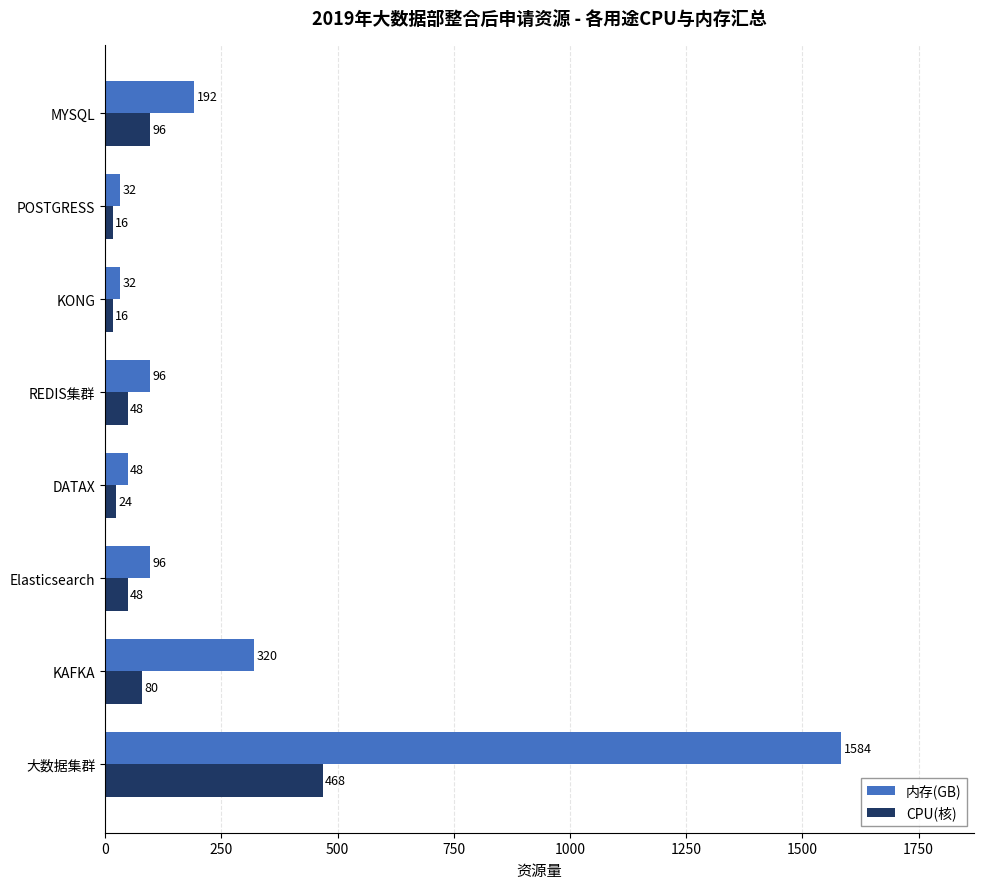

What is the difference between the CPU(核) values at DATAX and KONG?

8